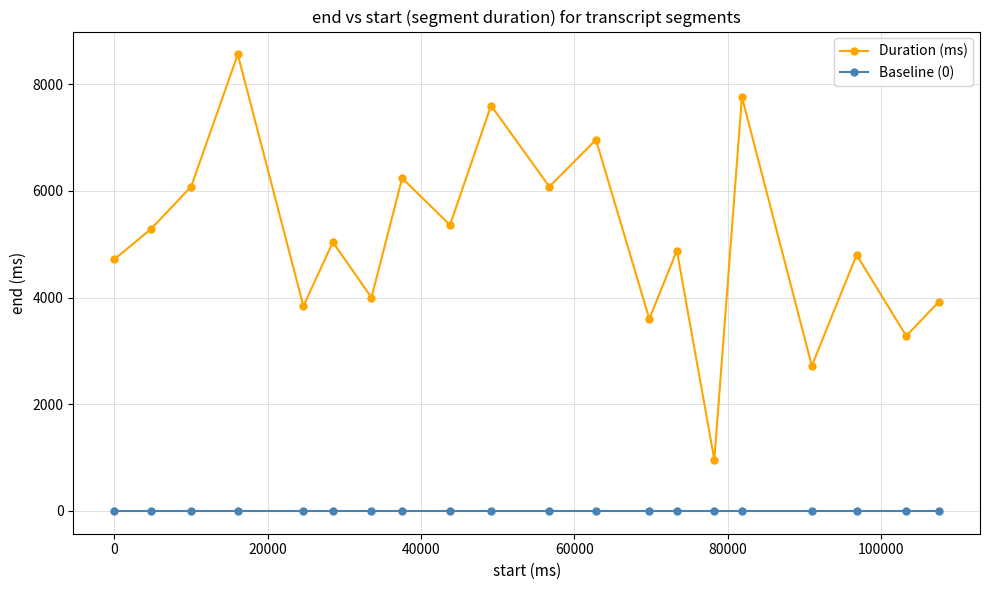

Which series has the widest spread of values?

Duration (ms)